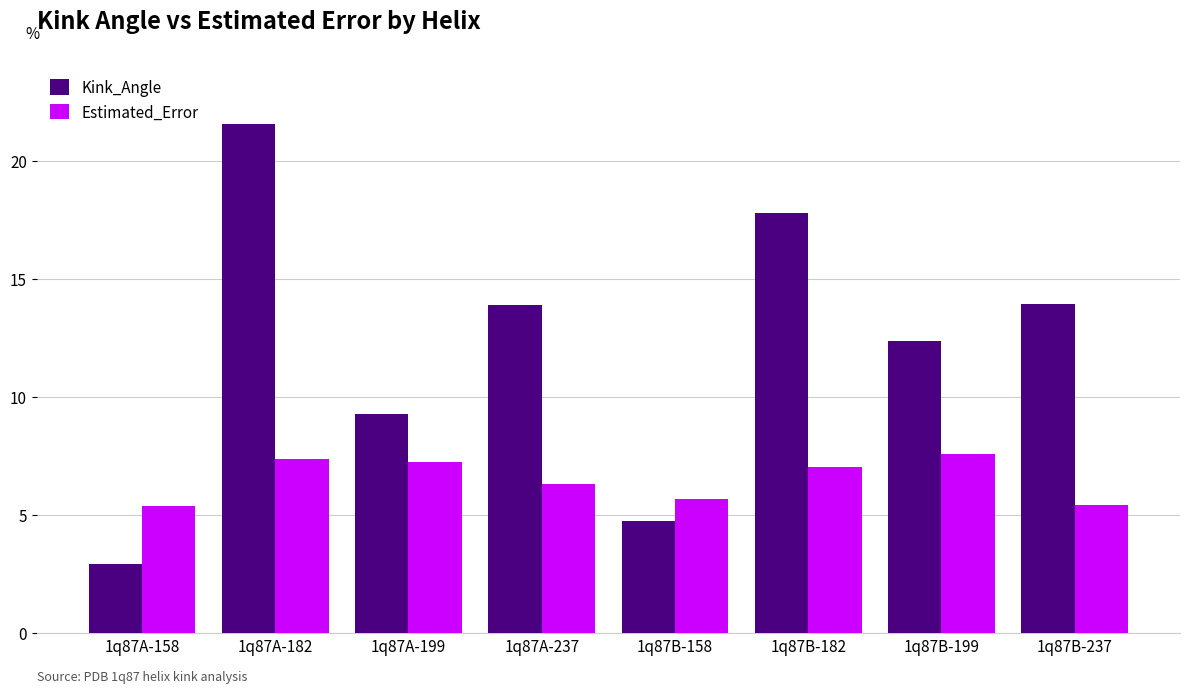

At how many categories does at least one series exceed 3?

8